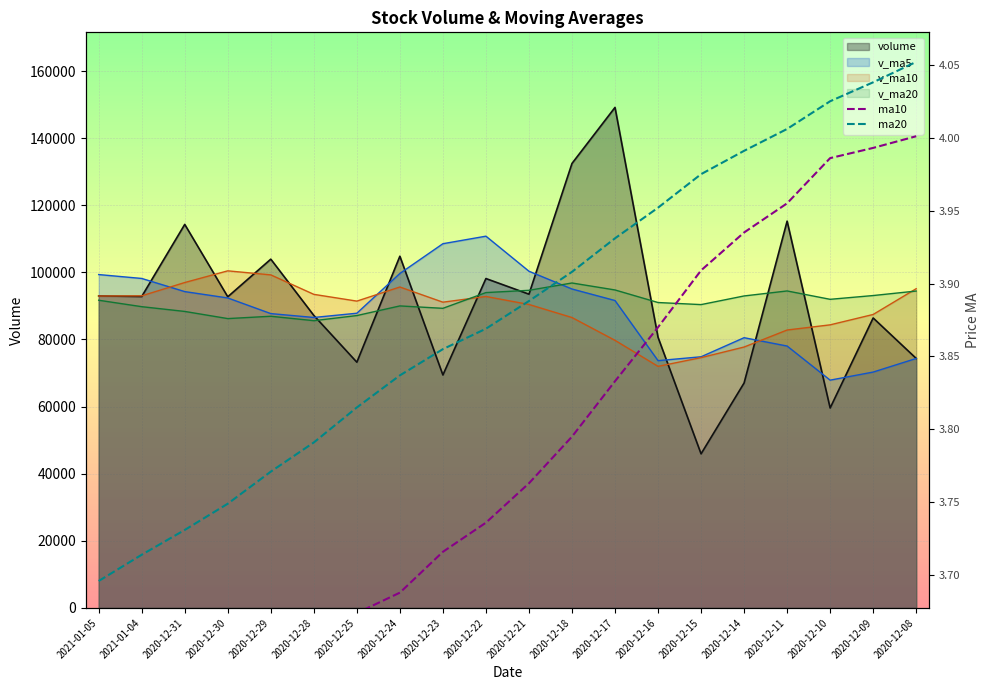

What is the label of the 7th point from the right?

2020-12-16